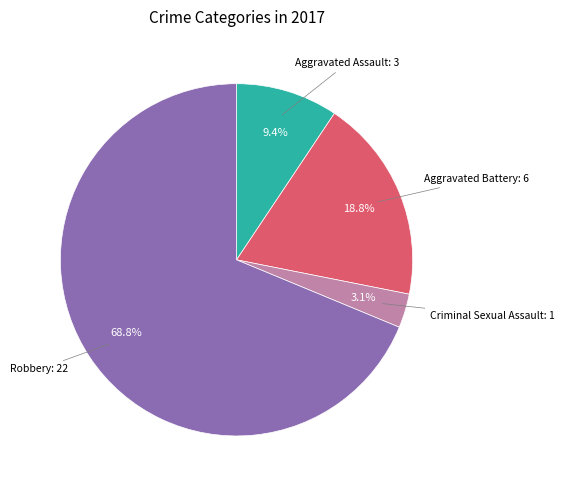

To the nearest percent, what is the combined percentage of Aggravated Assault and Robbery?

78%